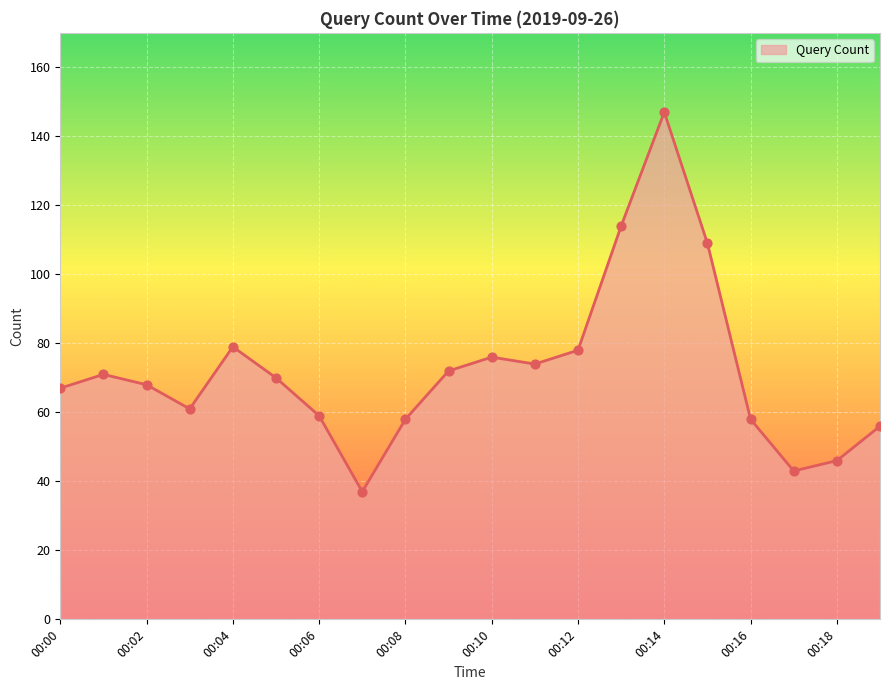

What is the maximum value shown in the chart?

147